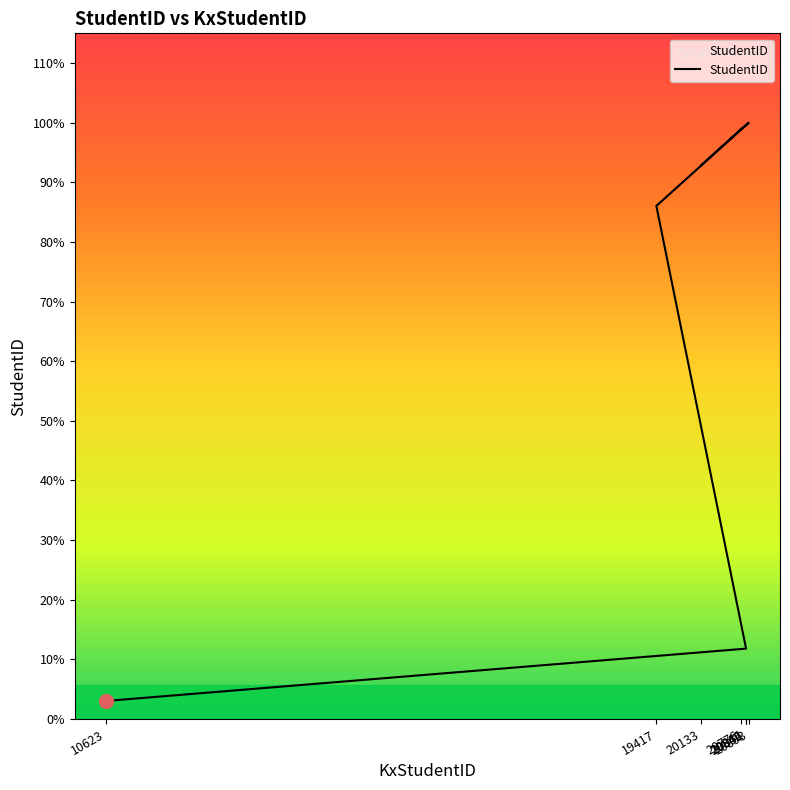

Rank the categories by value from lowest to highest.

10623, 20851, 19417, 20133, 20776, 20842, 20846, 20893